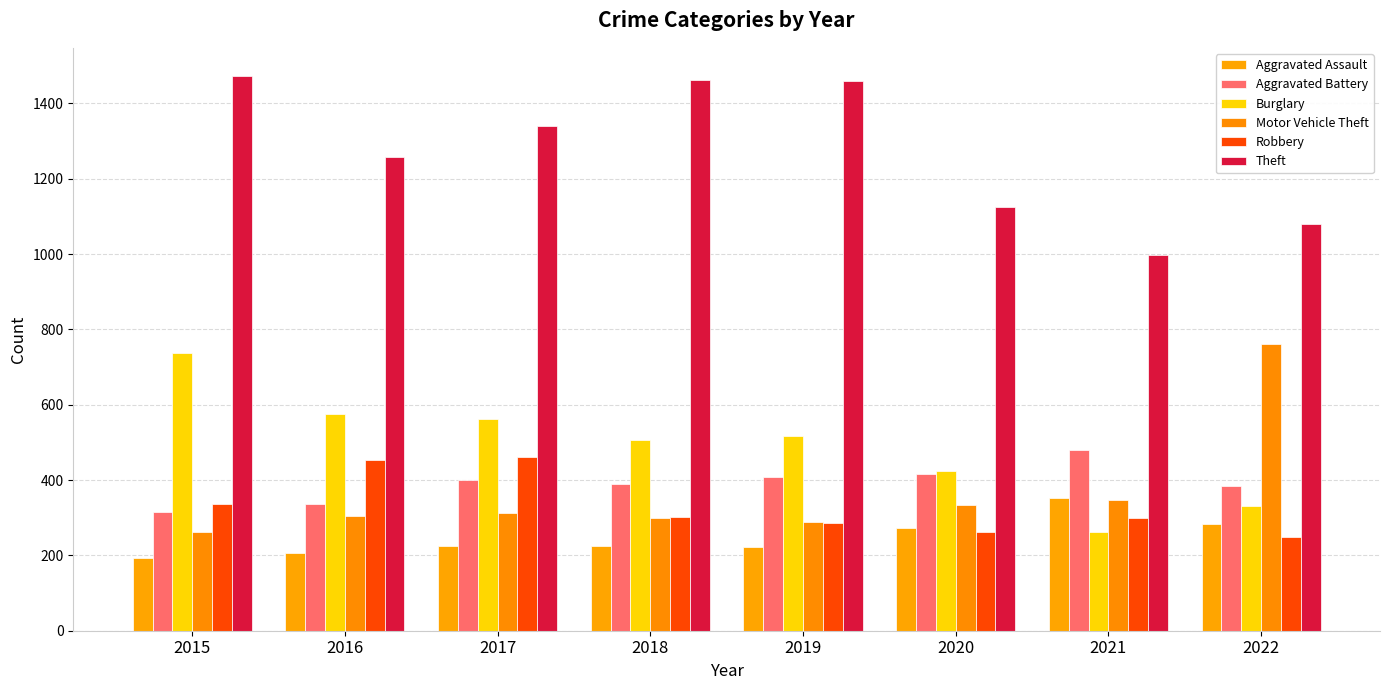

What is the total value across all series at 2019?

3183